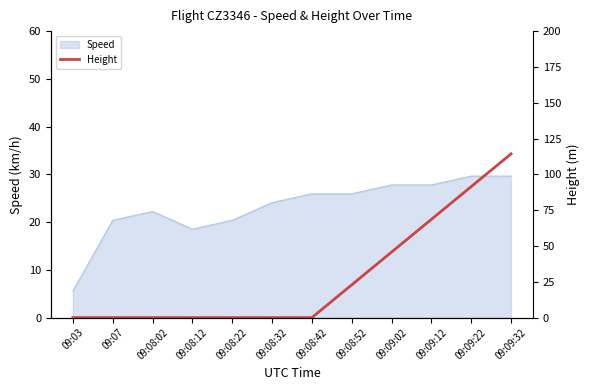

At which label is the value closest to 57?

09:09:02